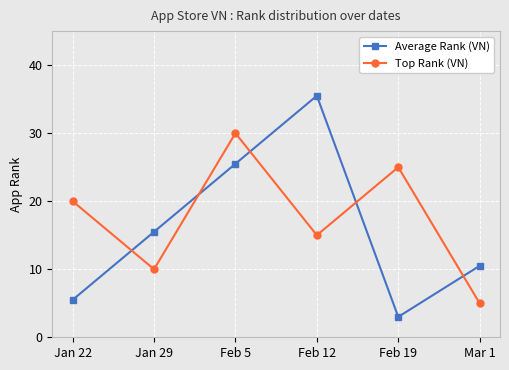

Reading left to right, extract all data points from this chart.

Average Rank (VN): Jan 22=5.5	Jan 29=15.5	Feb 5=25.5	Feb 12=35.5	Feb 19=3.0	Mar 1=10.5
Top Rank (VN): Jan 22=20.0	Jan 29=10.0	Feb 5=30.0	Feb 12=15.0	Feb 19=25.0	Mar 1=5.0